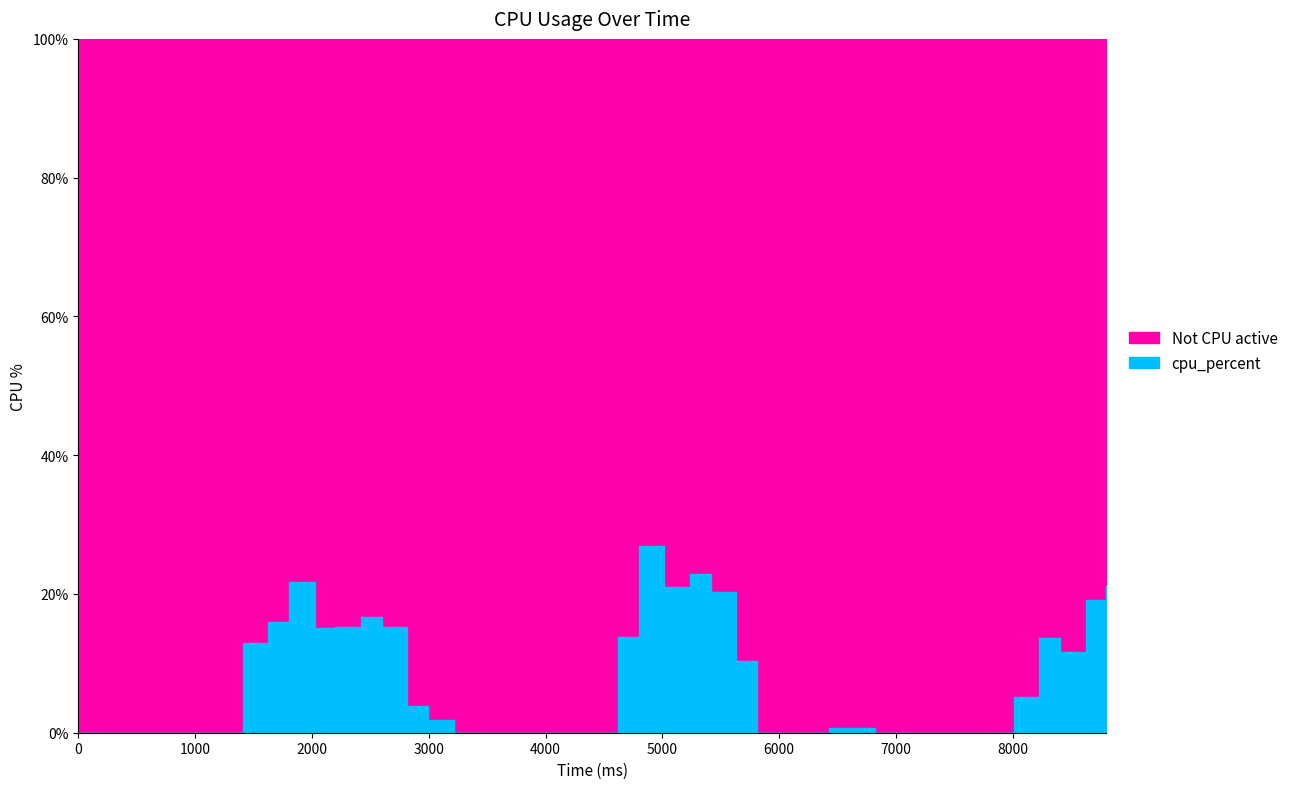

Reading right to left, list all the values displayed in this chart.

21.2	19.1	11.7	13.6	5.2	0.0	0.0	0.0	0.0	0.0	0.0	0.6	0.6	0.0	0.0	0.0	10.4	20.2	22.9	21.0	26.9	13.8	0.0	0.0	0.0	0.0	0.0	0.0	0.0	1.9	3.9	15.3	16.7	15.2	15.1	21.7	15.9	13.0	0.0	0.0